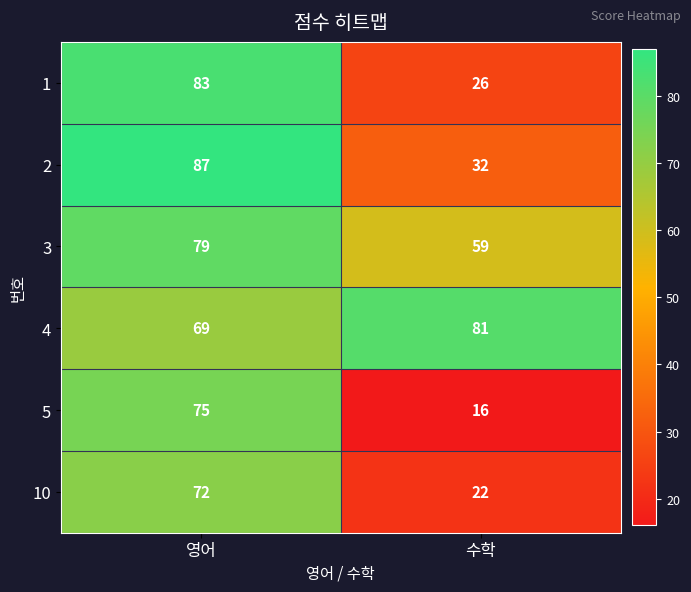

What is the minimum value for 1?

26